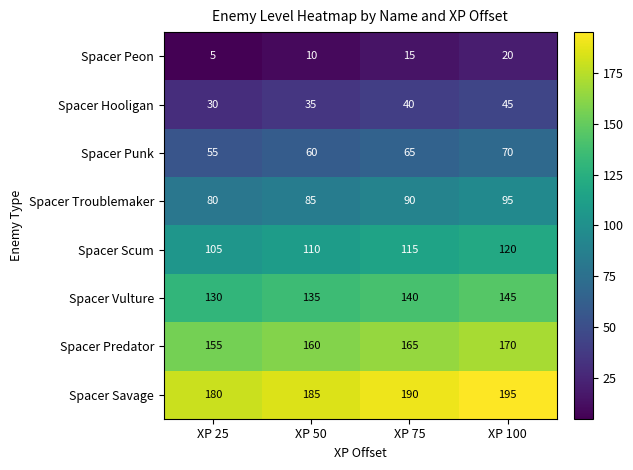

Rank the categories by Spacer Vulture value from lowest to highest.

XP 25, XP 50, XP 75, XP 100